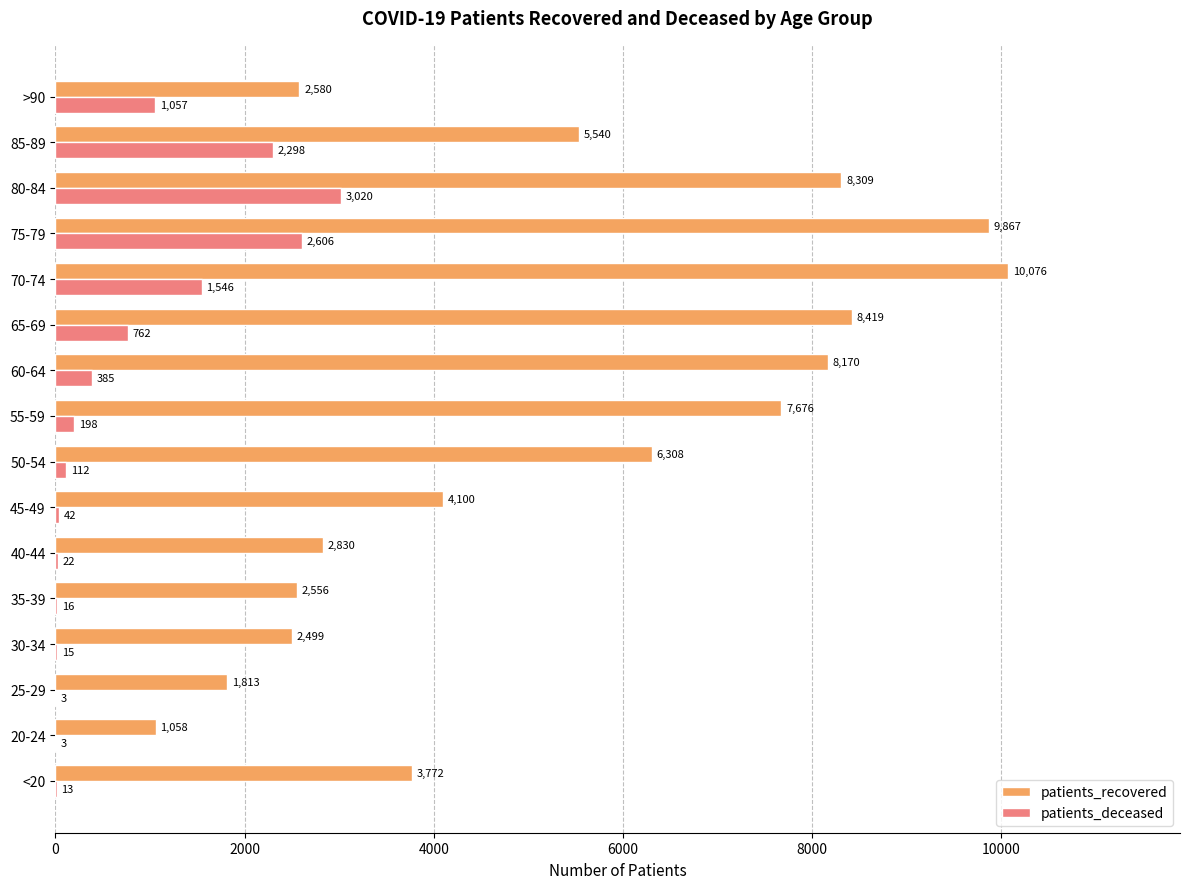

What is the total value across all series at 55-59?

7874